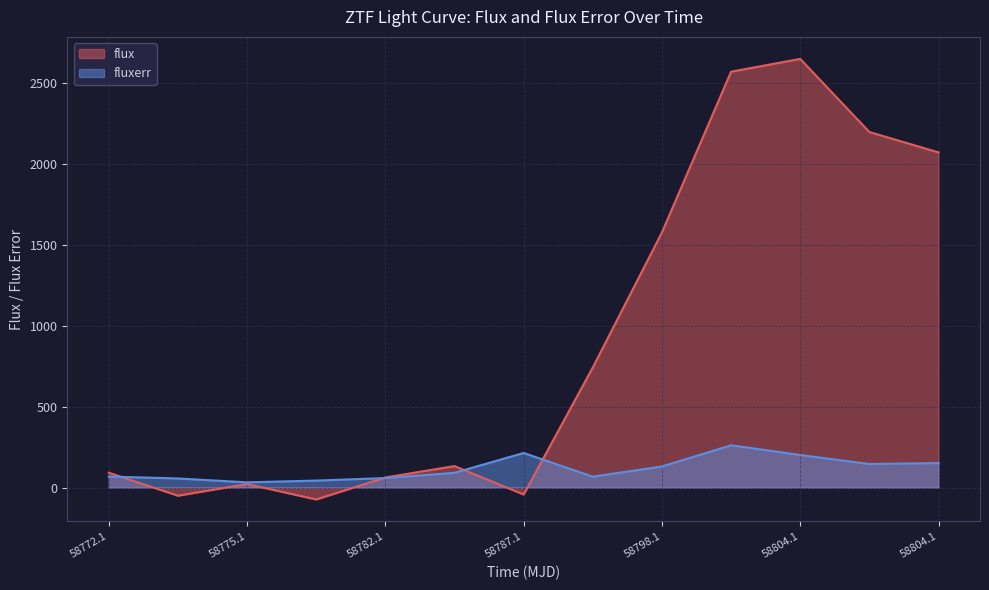

The value of flux at 58782.1 is 62.2. True or false?

True